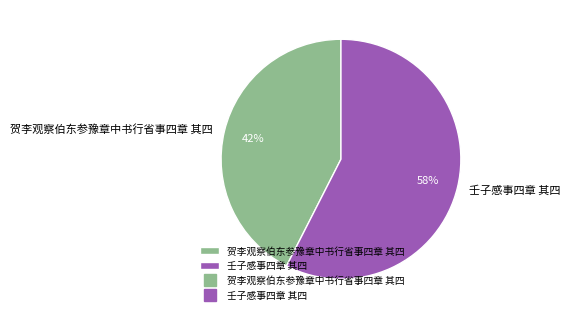

Approximately how many times larger is the value at 壬子感事四章 其四 compared to 贺李观察伯东参豫章中书行省事四章 其四?

1.4